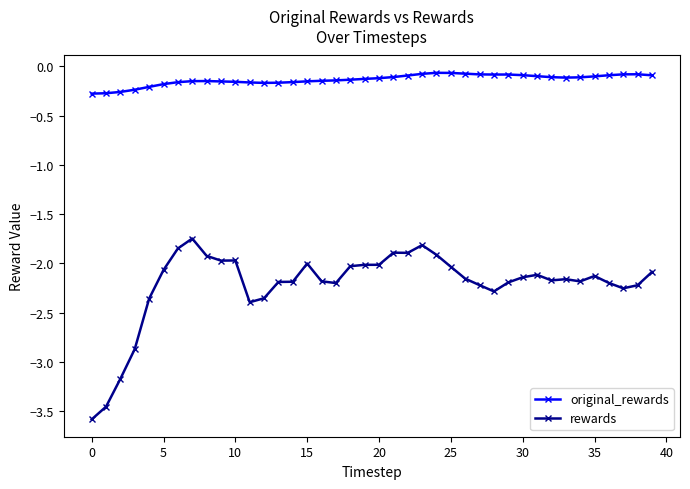

What is the sum of all original_rewards values?

-5.4